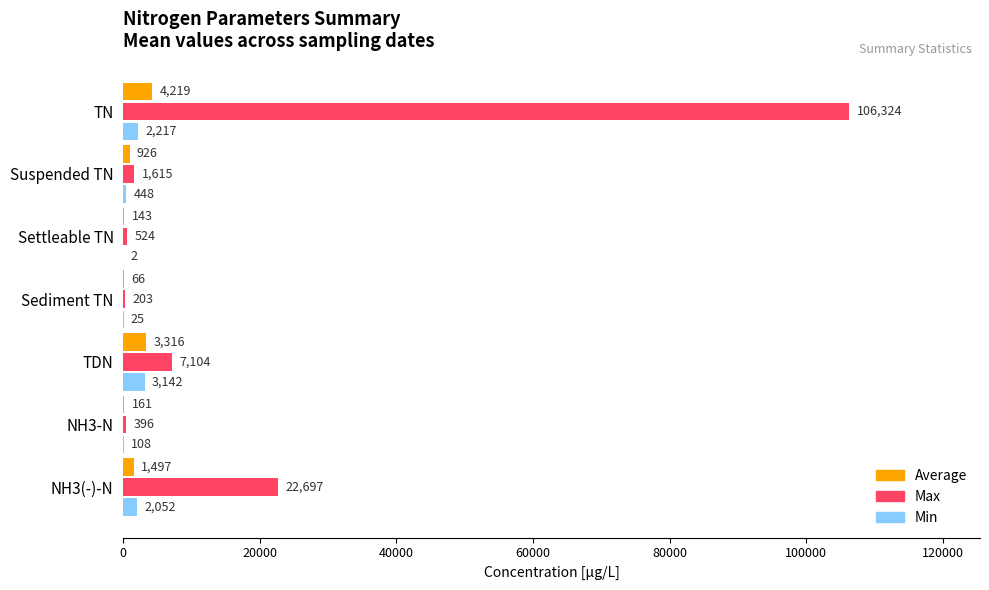

What is the sum of the Min values at TN and NH3(-)-N?

4269